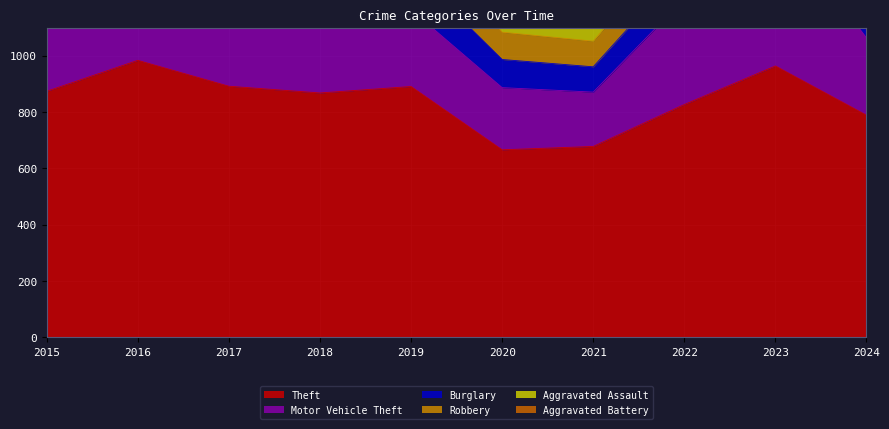

In Burglary, how many points are lower than both neighbors (excluding endpoints)?

1